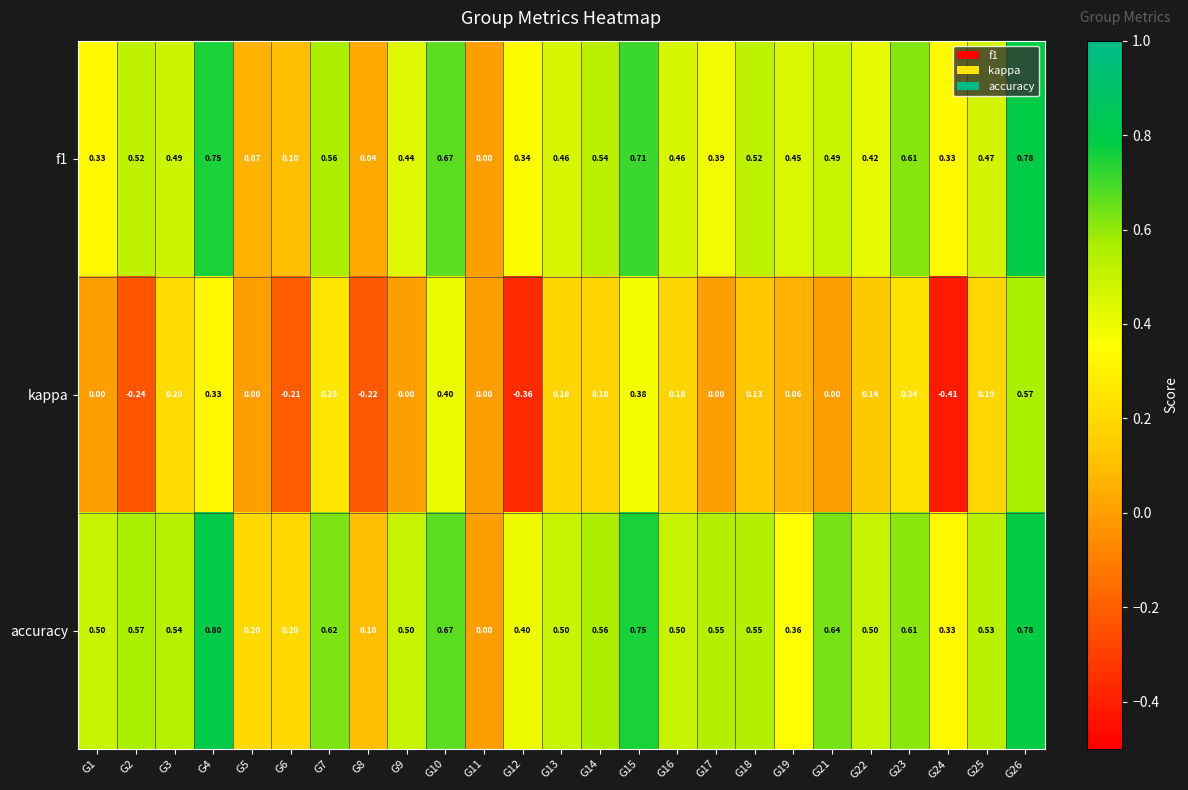

Which series has the widest spread of values?

kappa